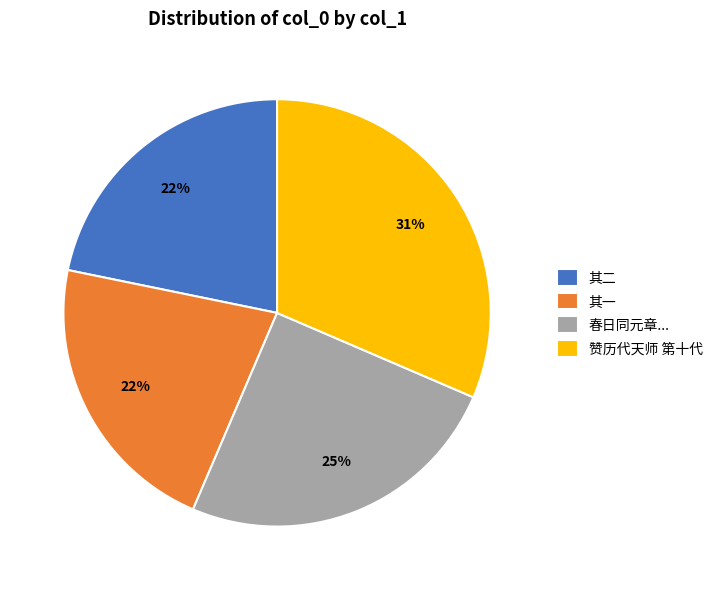

Approximately how many times larger is the value at 其二 compared to 其一?

1.0